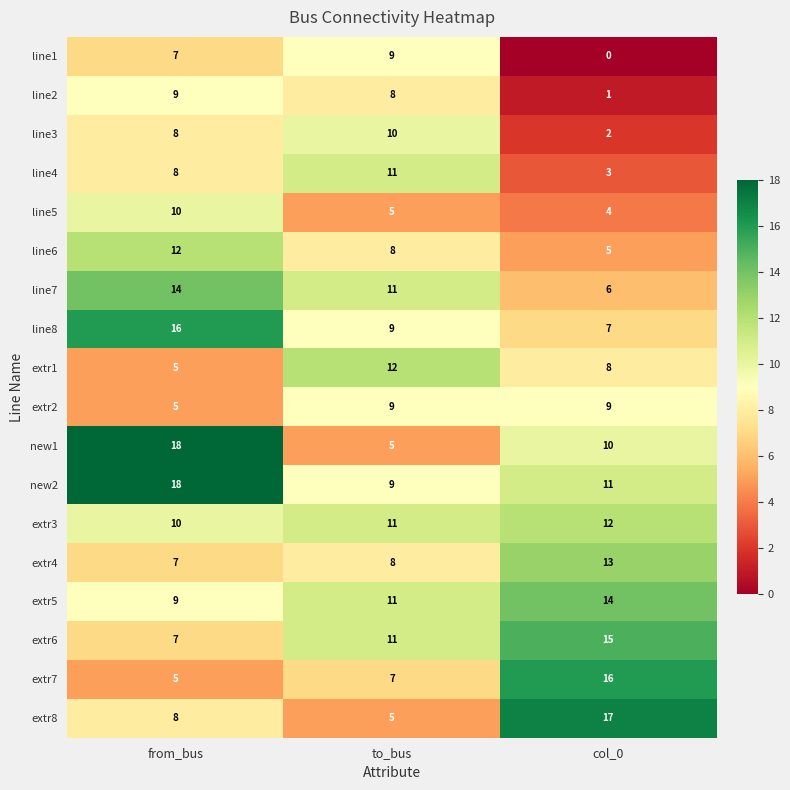

At which category does the chart reach its peak across all series?

from_bus